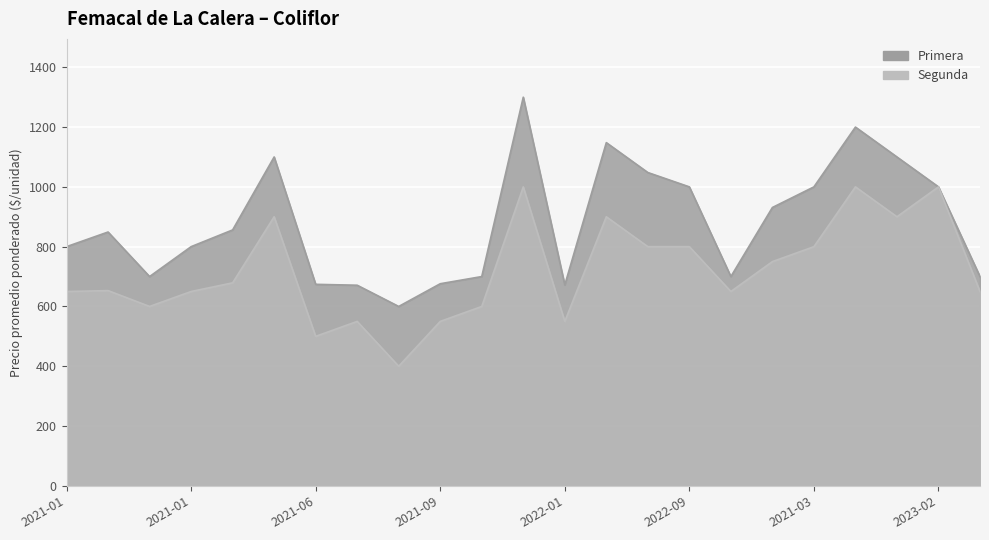

What is the label of the 9th point from the left?

2021-08-02